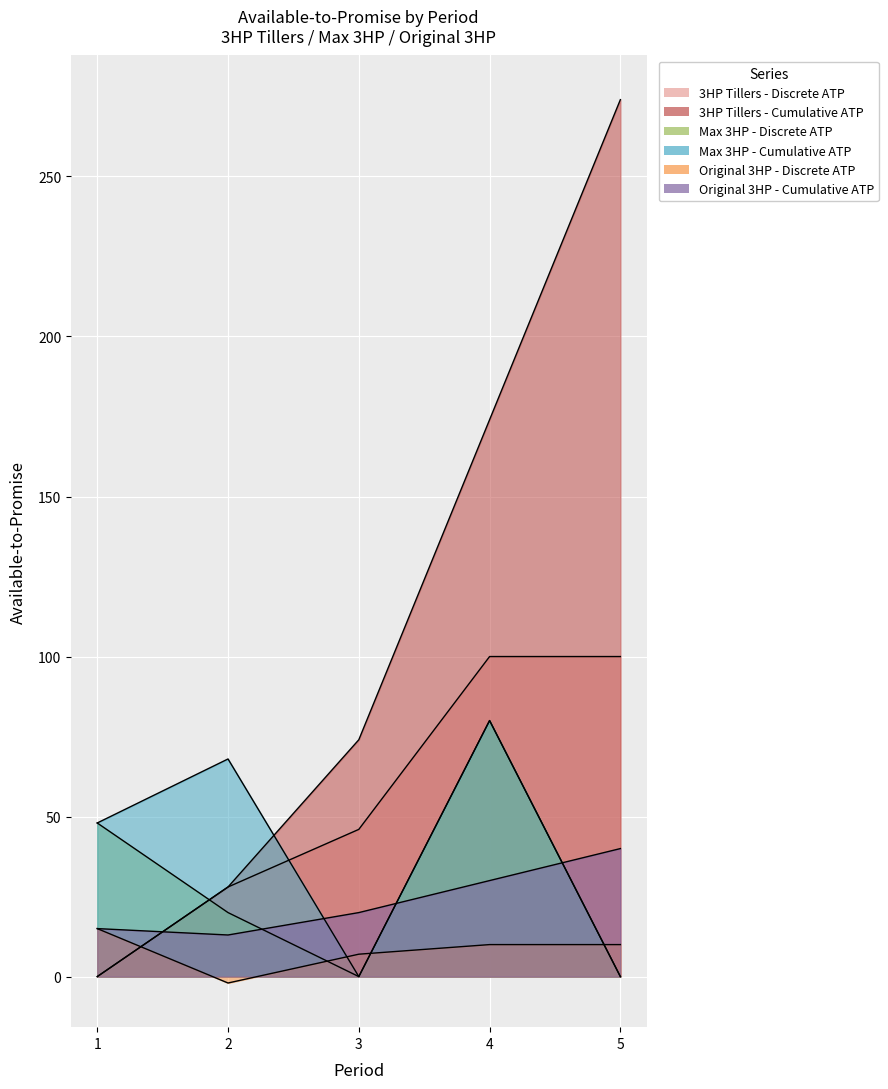

How many lines are shown in the chart?

6